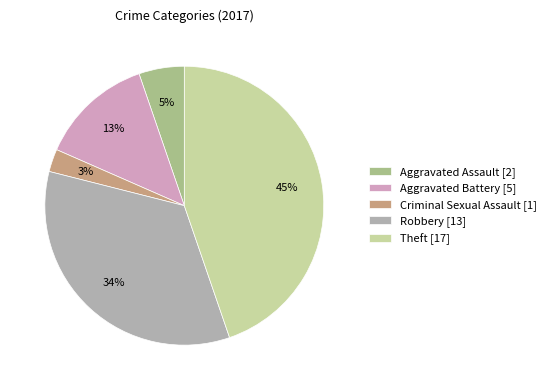

What is the largest slice in the pie chart?

Theft [17]